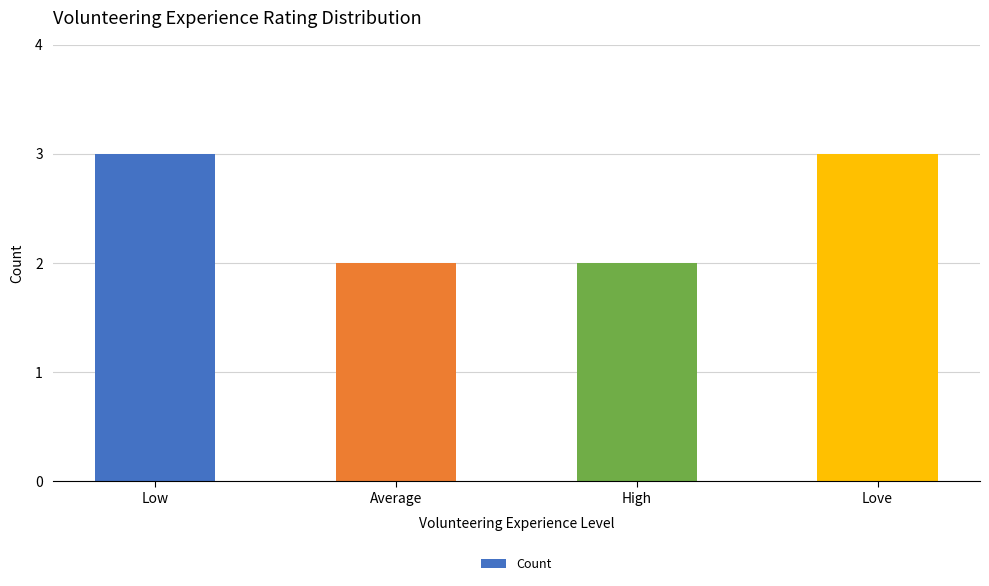

Is it true that the value at High is 1?

False